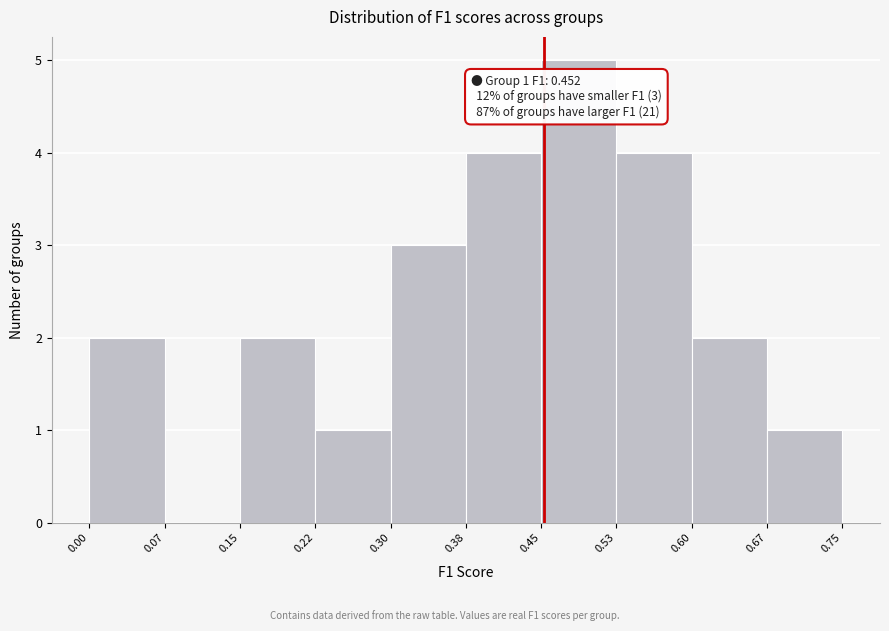

Over which range of the x-axis is the bar tallest?

0.45 to 0.53